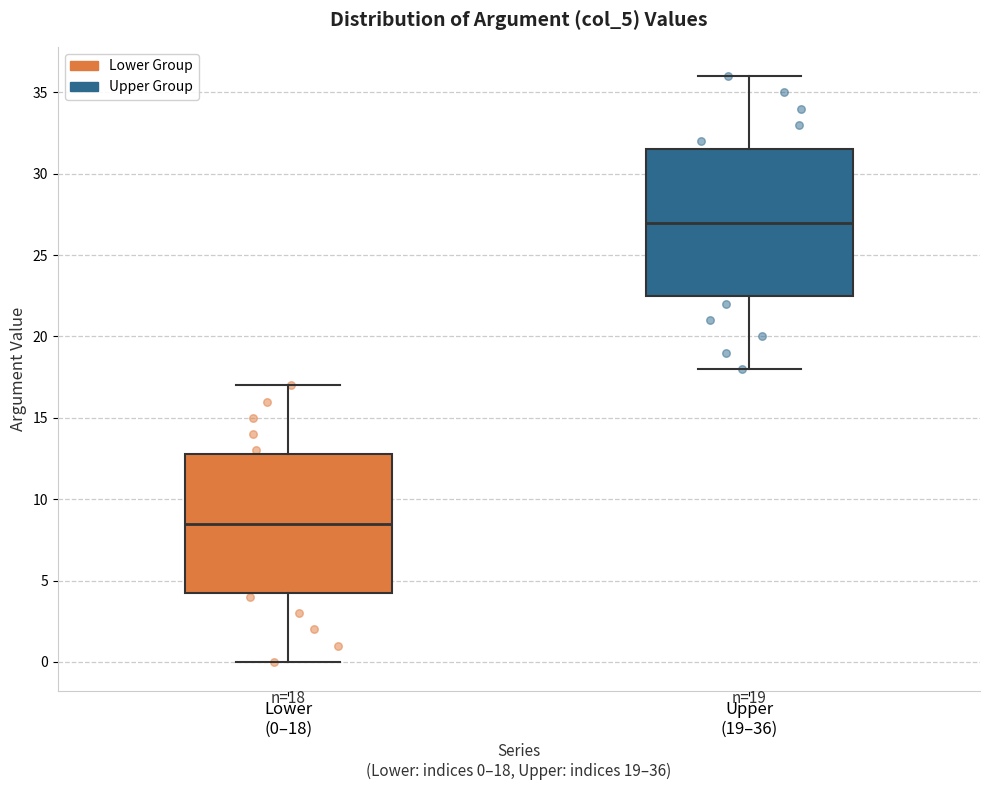

Which box is the tallest, from its lower edge to its upper edge?

Upper (19–36)